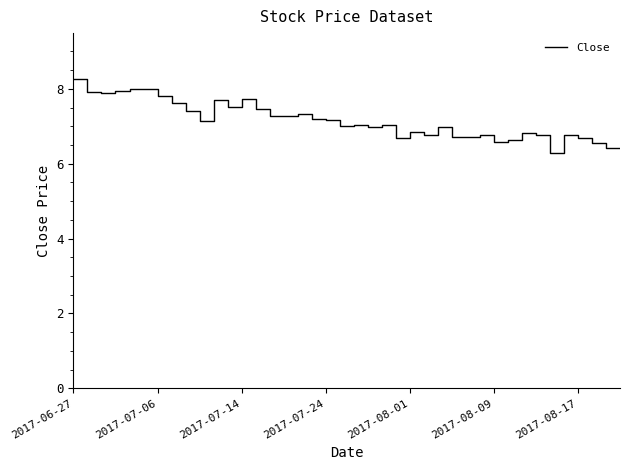

What is the smallest value displayed?

6.3